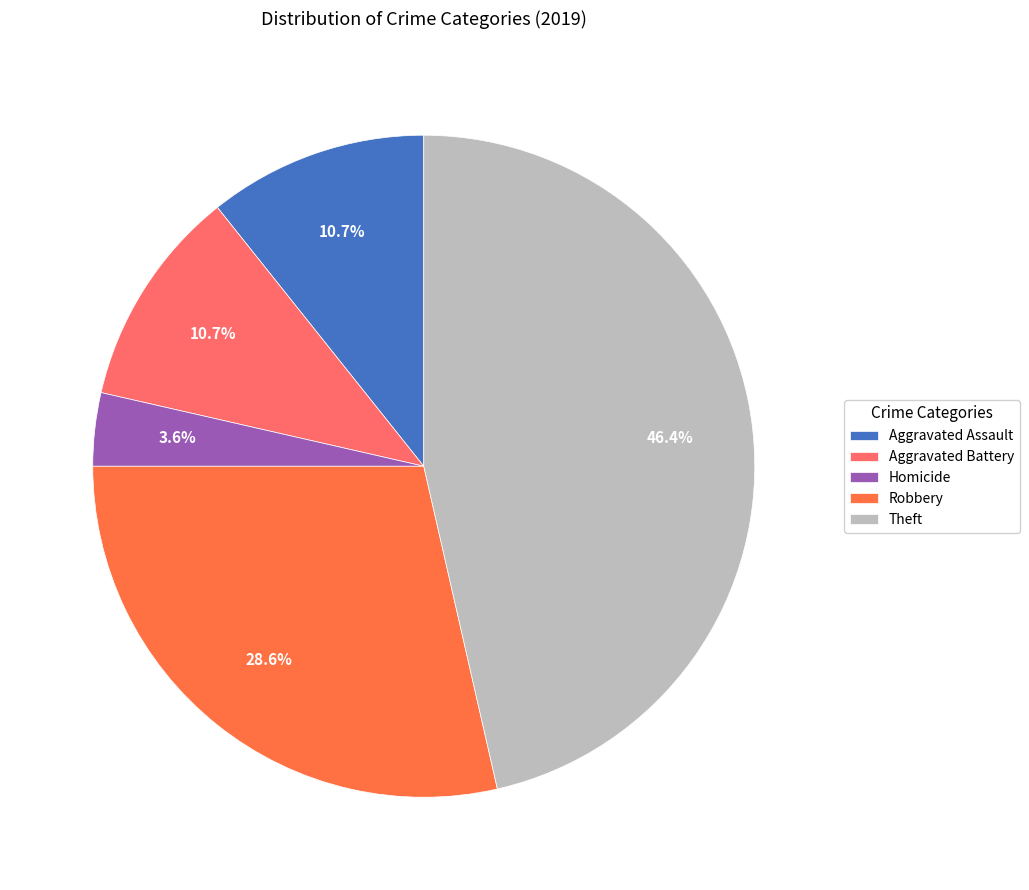

How much of the chart is everything except Aggravated Battery?

89.3%